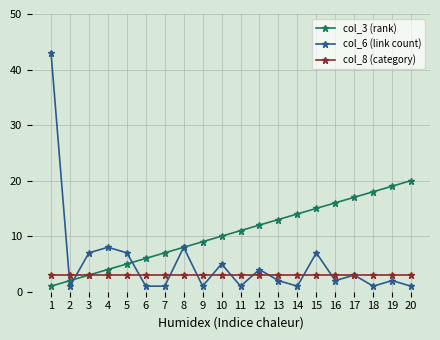

Which series ends up on top after the final intersection of col_8 (category) and col_6 (link count)?

col_8 (category)